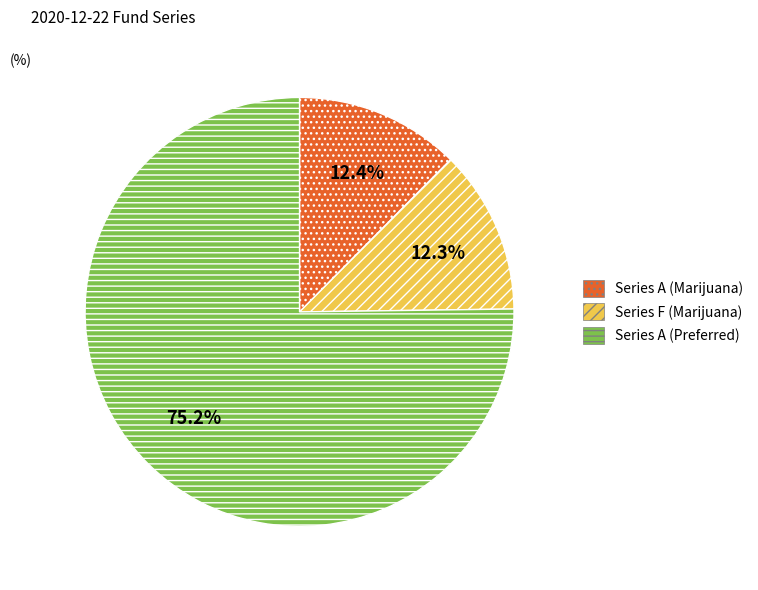

Count the number of slices in the pie.

3